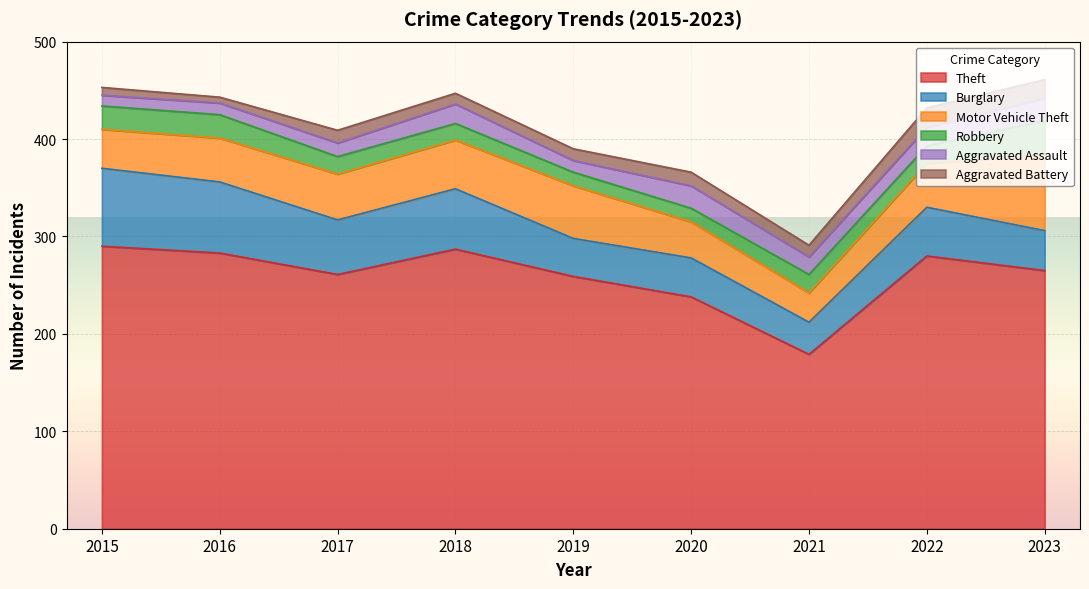

What is the average value of the Burglary series?

53